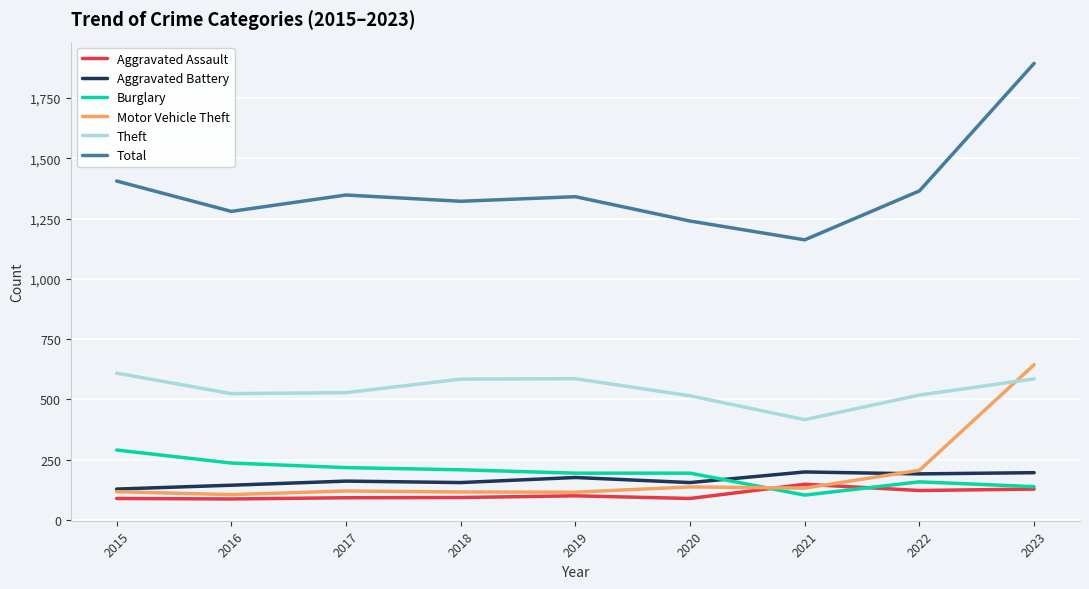

After their last crossing, which series has the higher values: Aggravated Assault or Motor Vehicle Theft?

Motor Vehicle Theft